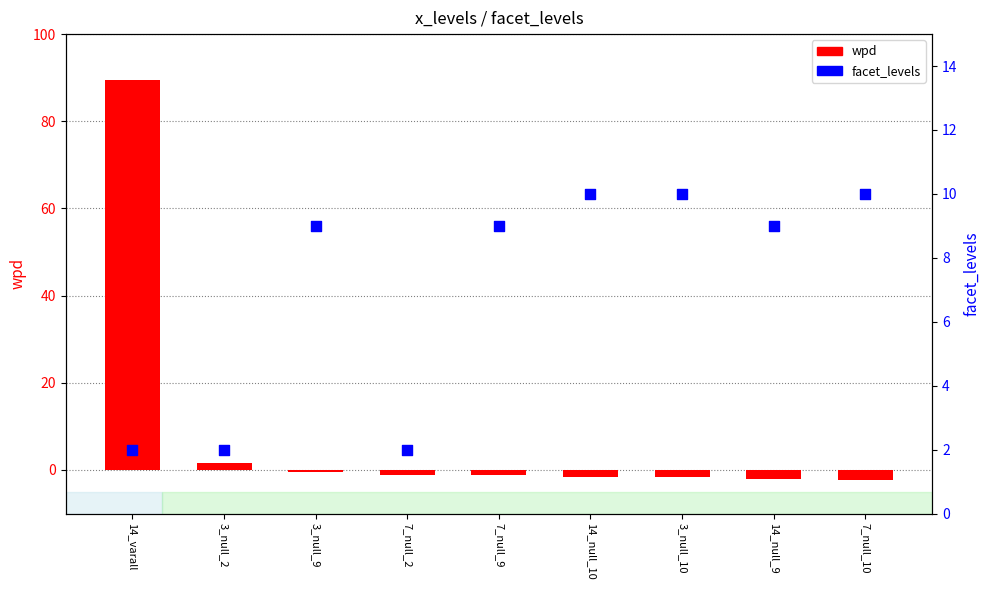

Which series reaches the minimum Y coordinate?

wpd